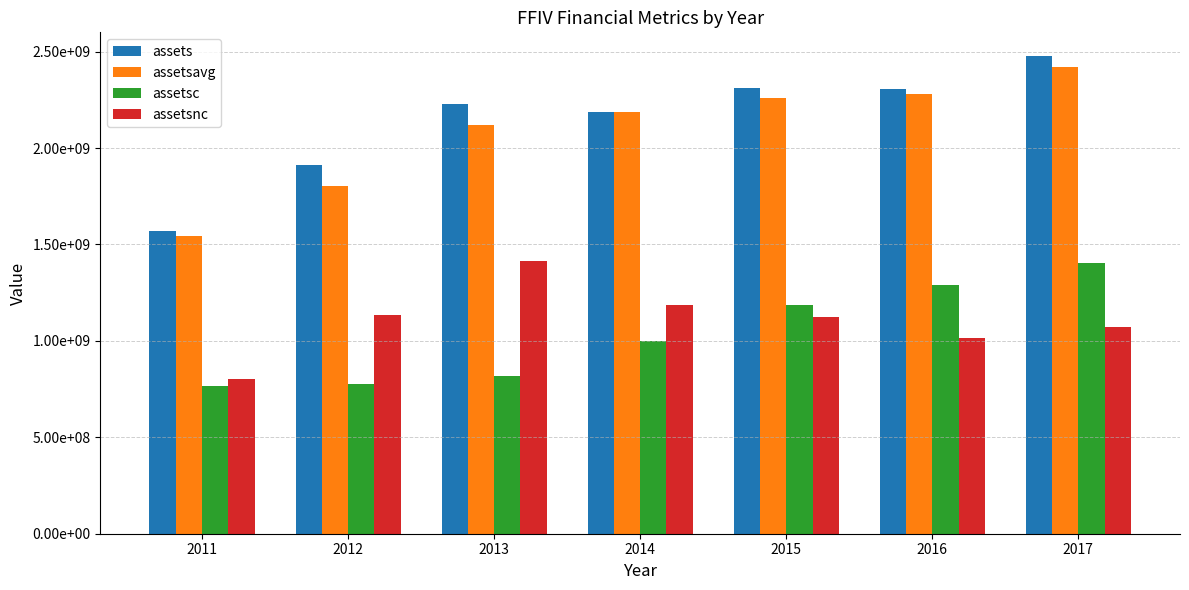

Reading right to left, extract all data points from this chart.

assets: 2476489000	2306323000	2312290000	2184950000	2230554000	1911201000	1568549000
assetsavg: 2420018250	2279581750	2258086000	2185368500	2120479500	1801556750	1545010750
assetsc: 1406224000	1288801000	1188140000	998848000	816371000	776081000	763673000
assetsnc: 1070265000	1017522000	1124150000	1186102000	1414183000	1135120000	804876000